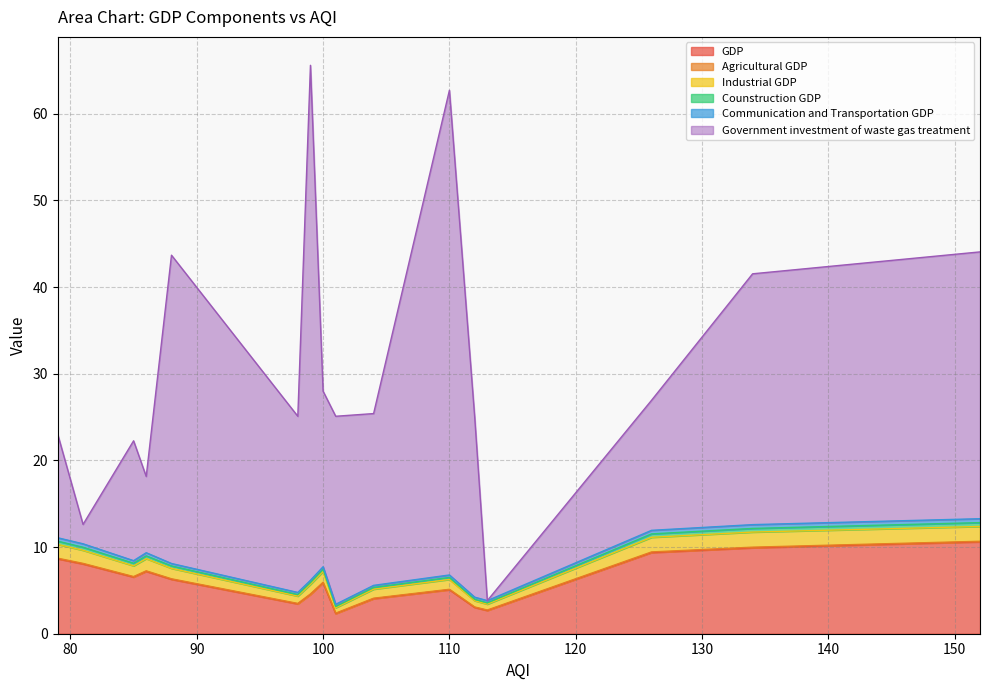

Reading right to left, what are all the values shown in this chart?

GDP: 2.3	2.7	3.0	3.4	4.0	4.5	5.1	5.9	6.3	6.5	7.2	8.0	8.6	9.4	9.9	10.6
Agricultural GDP: 0.1	0.1	0.1	0.1	0.1	0.1	0.1	0.1	0.1	0.1	0.1	0.1	0.1	0.1	0.1	0.1
Industrial GDP: 0.6	0.7	0.7	0.8	1.0	1.1	1.1	1.2	1.2	1.2	1.4	1.5	1.6	1.7	1.7	1.7
Counstruction GDP: 0.1	0.1	0.2	0.2	0.2	0.2	0.2	0.3	0.3	0.3	0.3	0.3	0.4	0.4	0.4	0.4
Communication and Transportation GDP: 0.3	0.3	0.3	0.2	0.2	0.3	0.3	0.3	0.3	0.3	0.4	0.4	0.4	0.4	0.4	0.5
Government investment of waste gas treatment: 21.7	0.0	20.8	20.3	19.8	59.4	55.9	20.3	35.6	13.8	8.8	2.2	11.9	15.0	28.9	30.8